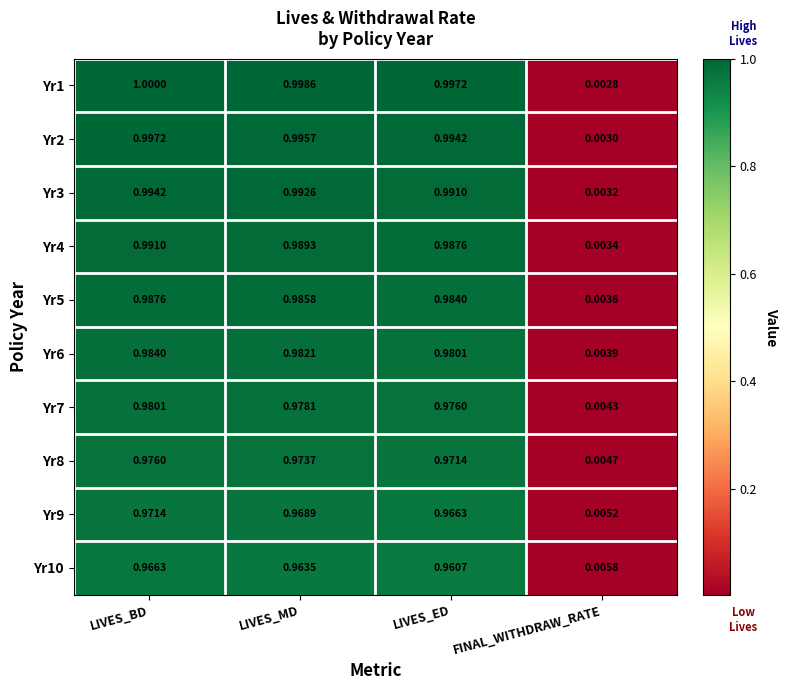

At which category is the sum across all series the highest?

LIVES_BD